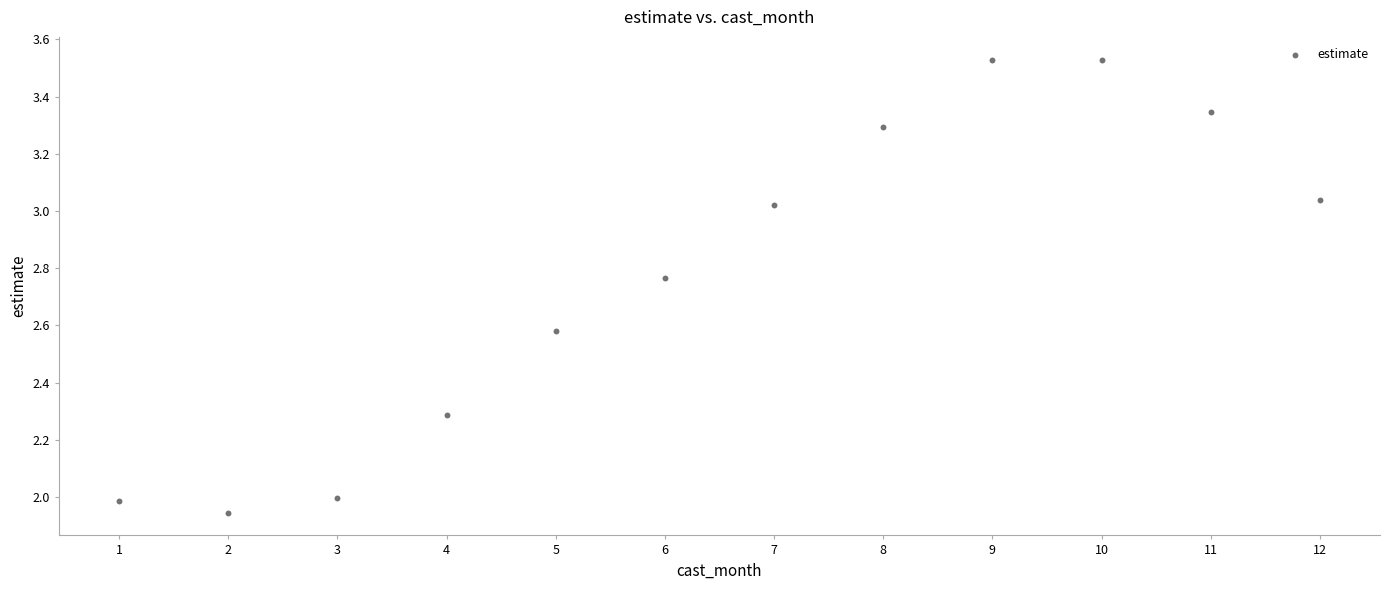

What is the average X value?

6.5